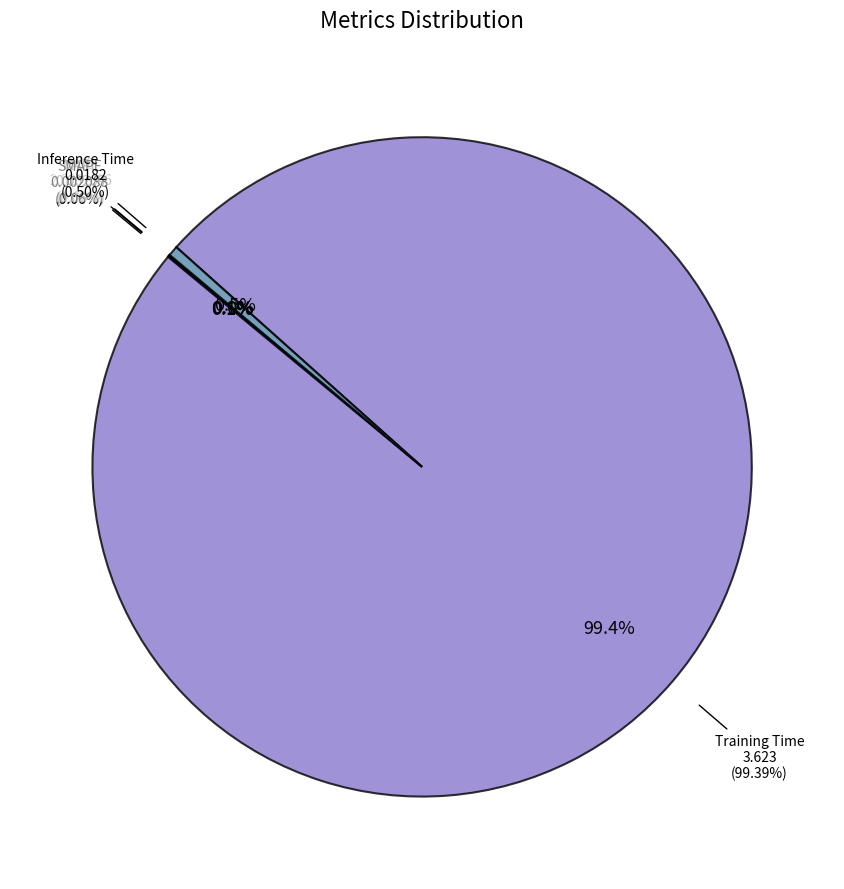

Which has a higher value, Training Time or Inference Time?

Training Time